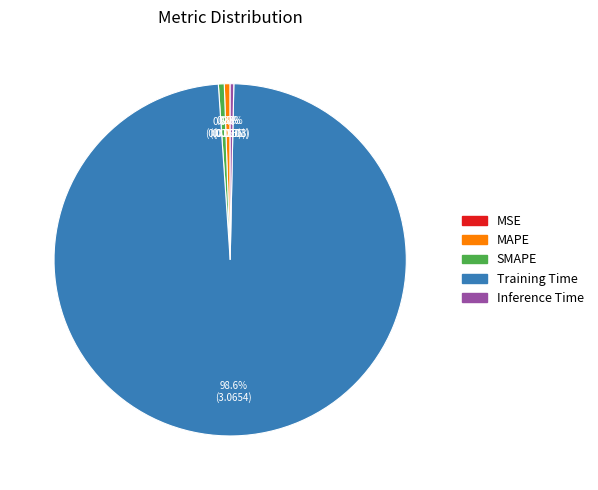

Which slice is the largest?

Training Time